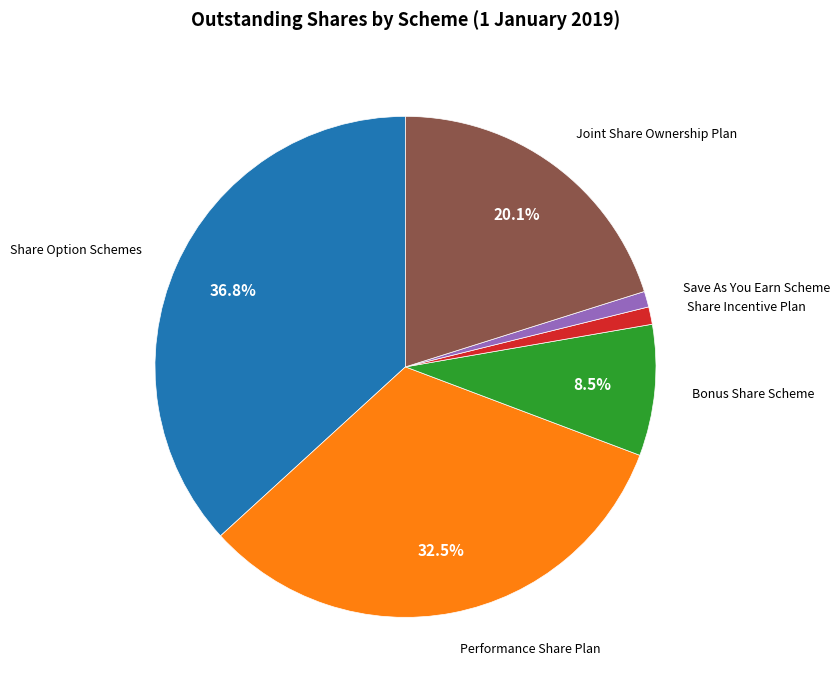

Is there any slice that represents more than half of the pie?

No